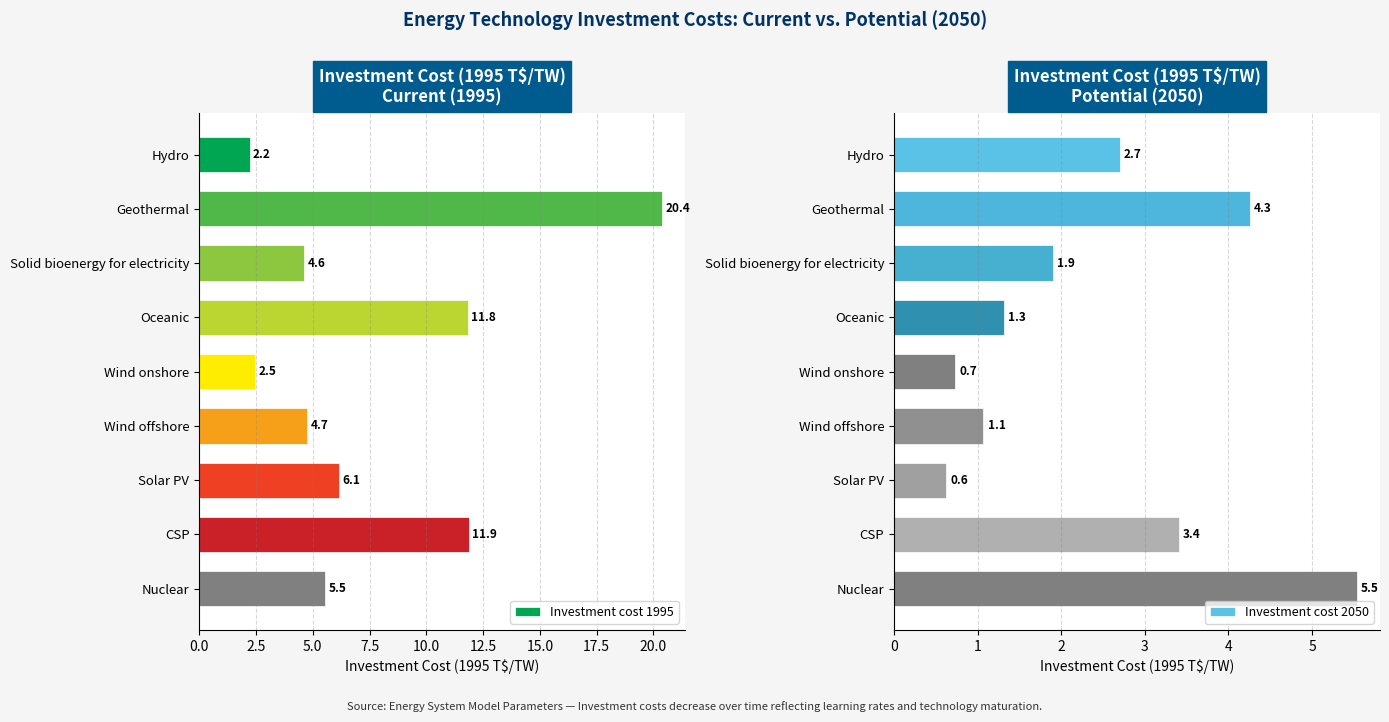

How many series are shown in this chart?

2